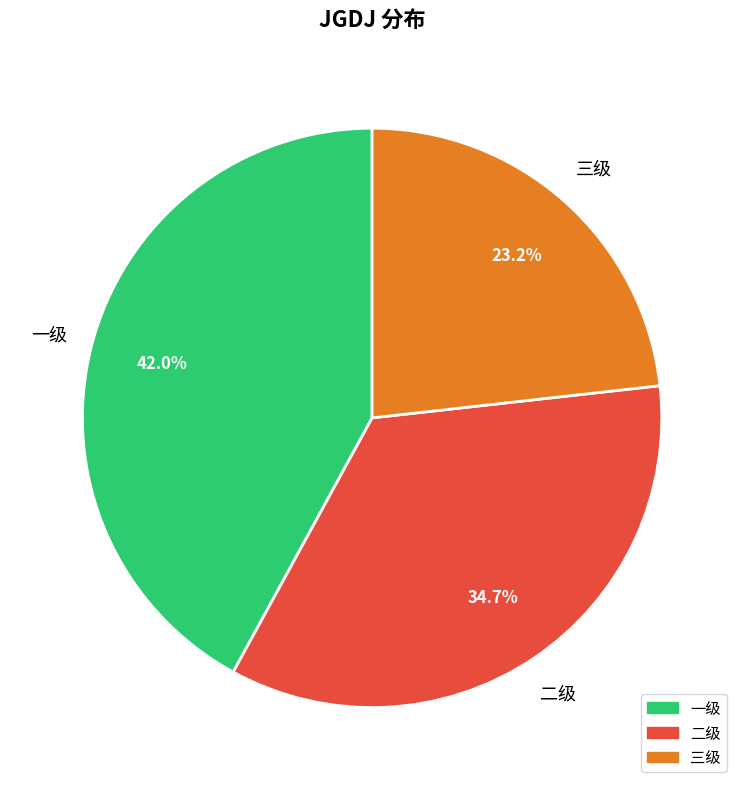

To the nearest percent, what is the difference between the largest and smallest slice percentages?

19%